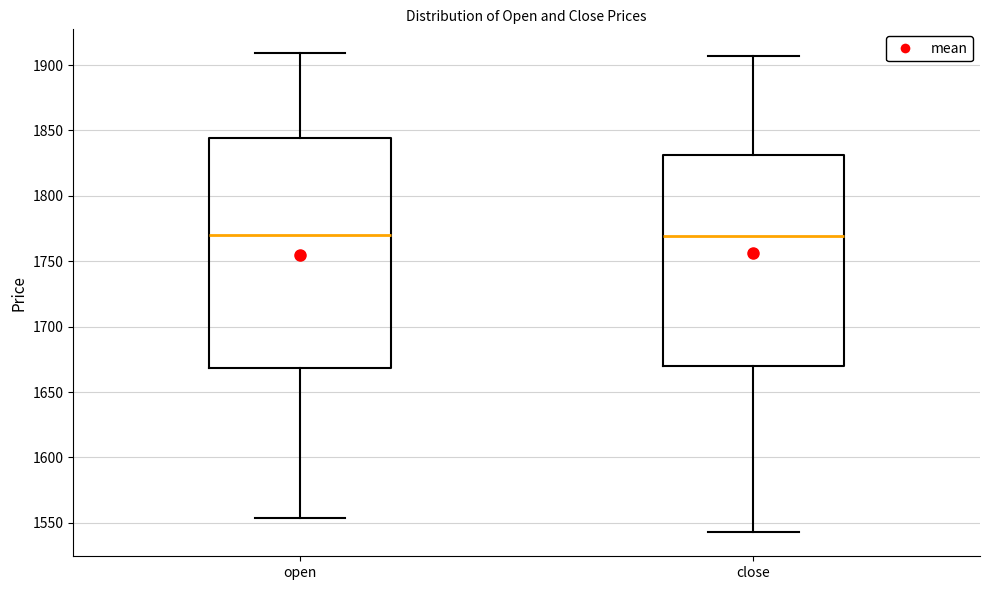

Reading left to right, read every box against the y-axis: the position of its median line, the range the box covers, and the ends of its whiskers. The values are not printed on the chart, so give them approximately, as read against the axis.

open: median 1770, box 1670 to 1845, whiskers 1555 to 1910
close: median 1770, box 1670 to 1830, whiskers 1545 to 1905